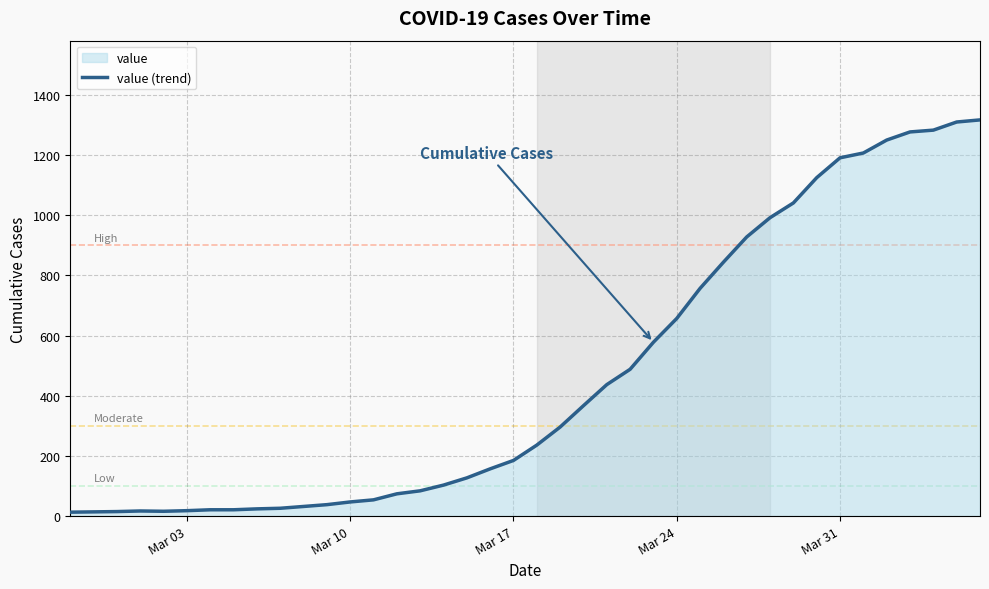

What is the value of the 16th point from the left?

84